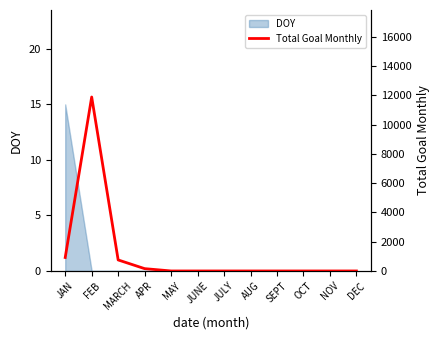

The value of DOY at FEB is 0. True or false?

True